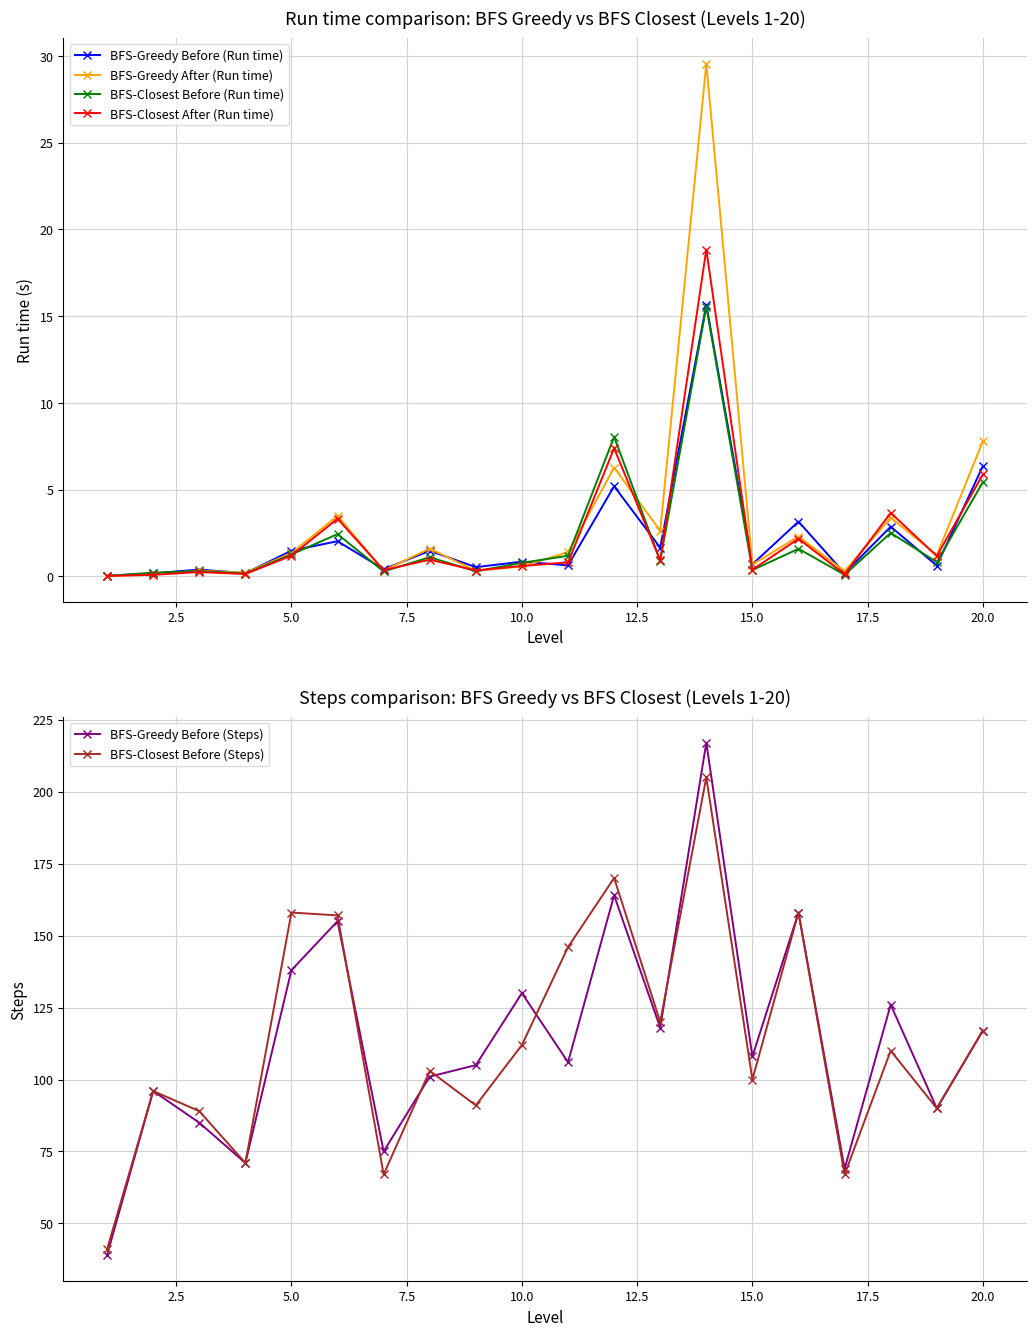

What is the maximum value for BFS-Closest After (Run time)?

18.8